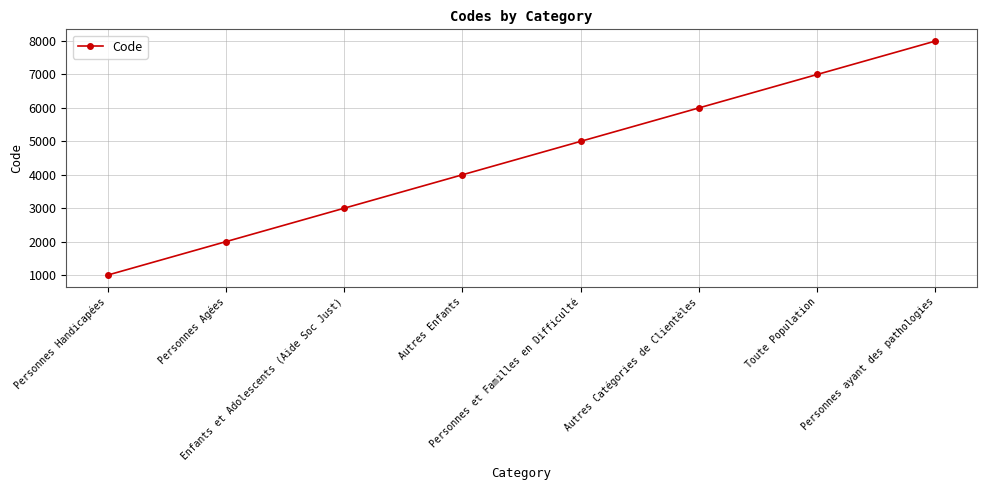

Which has a higher value, Autres Enfants or Personnes Agées?

Autres Enfants